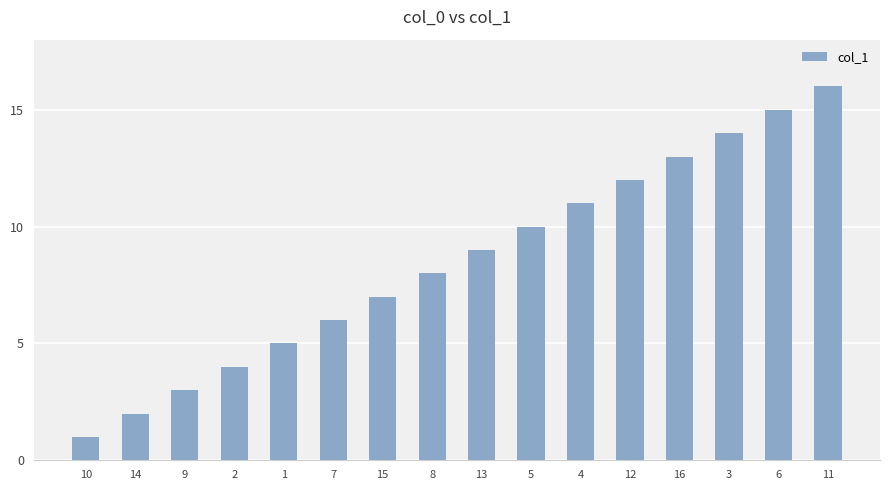

What is the difference between the maximum and minimum values?

15